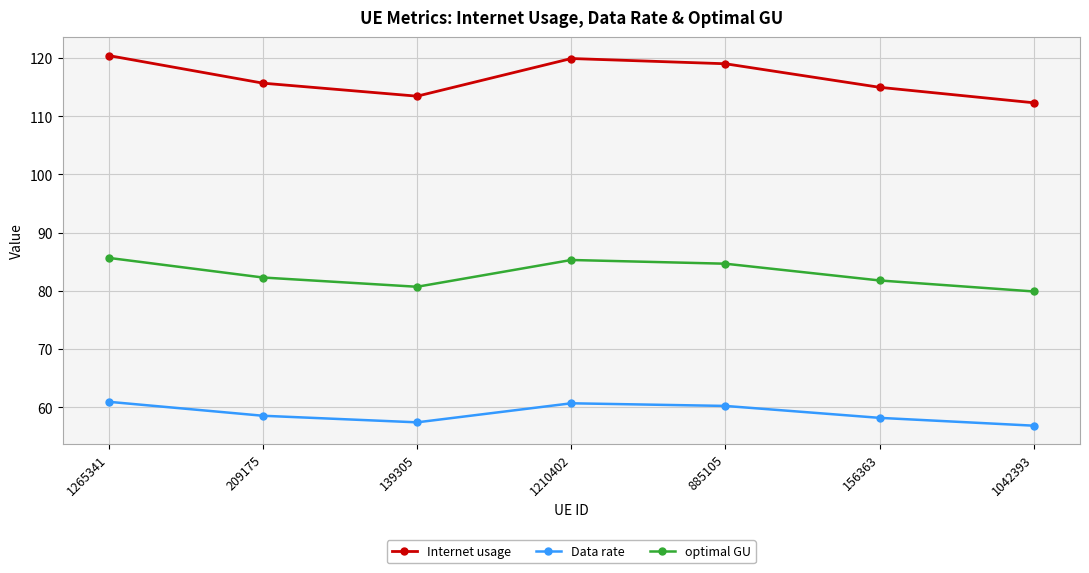

List the series in order of their peak value, lowest first.

Data rate, optimal GU, Internet usage